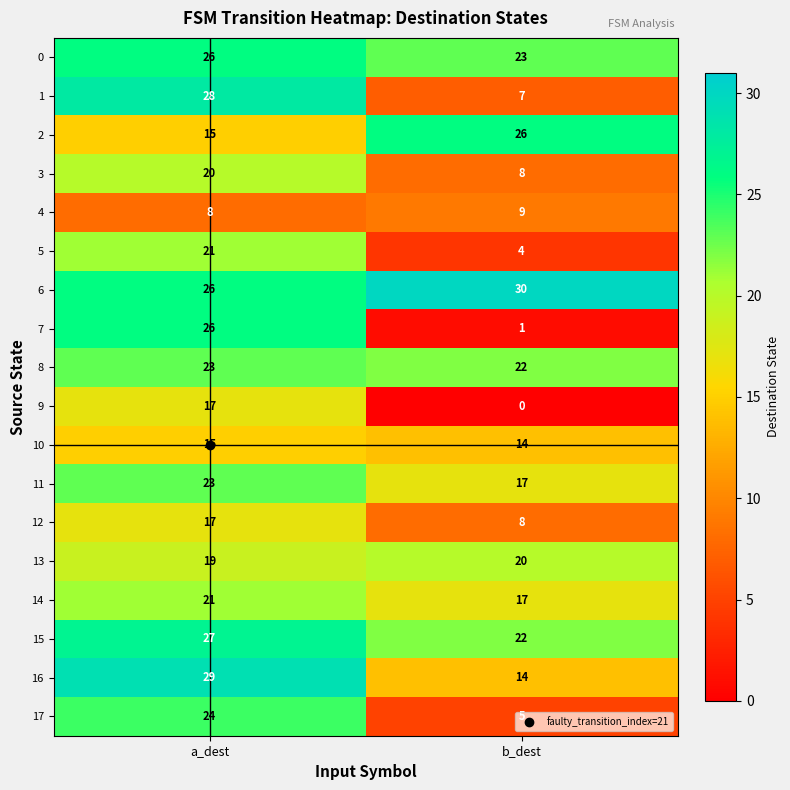

What is the maximum value for 12?

17